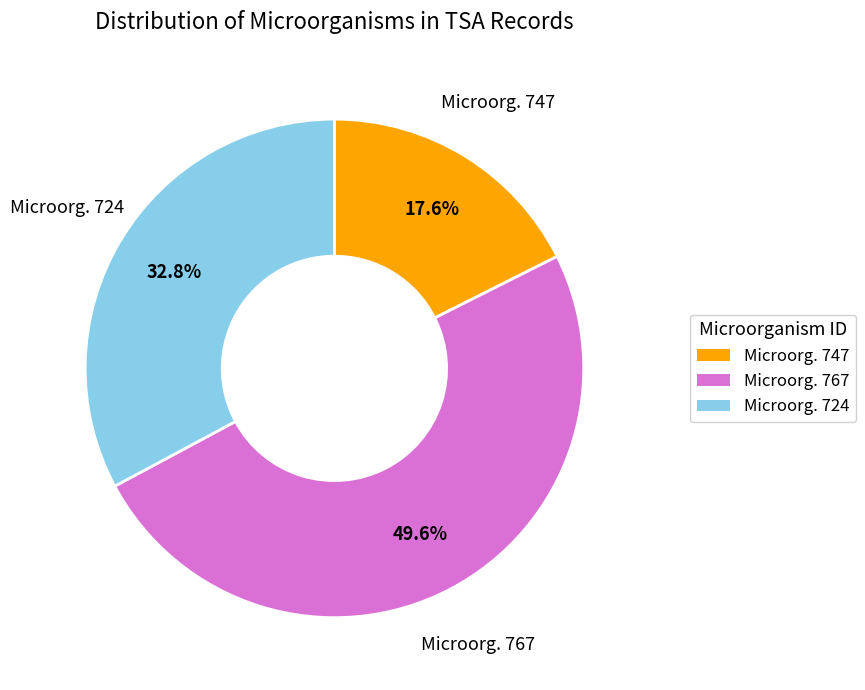

Is there any slice that represents more than half of the pie?

No